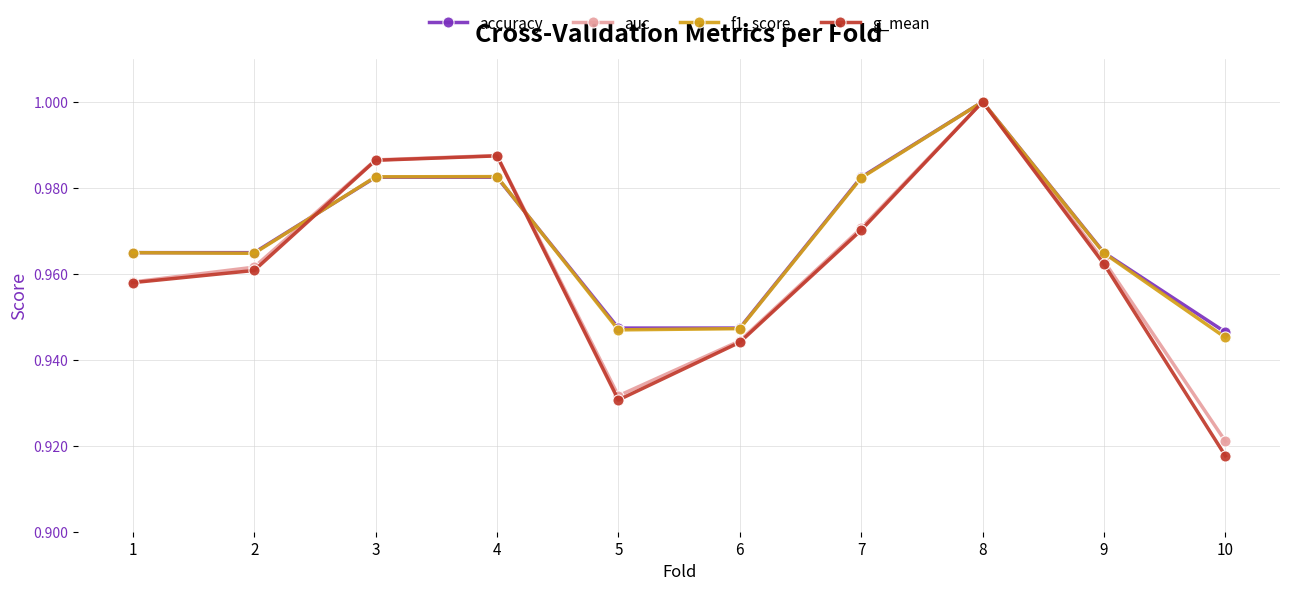

Is it true that auc equals 1.2 at 6?

False